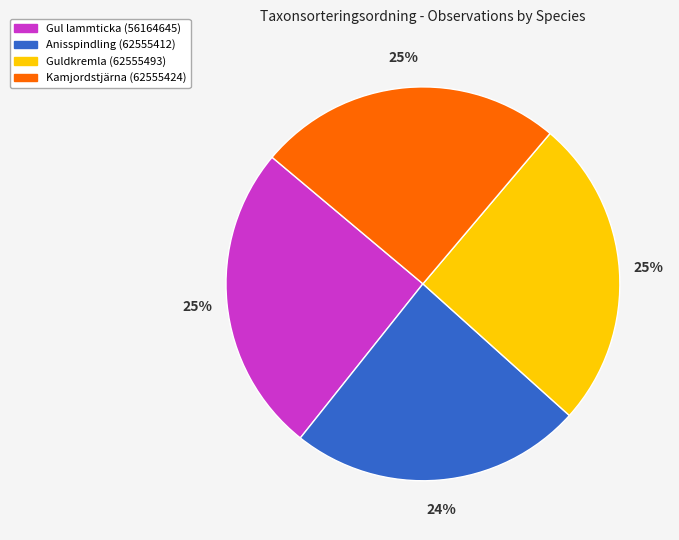

Which has a higher value, Guldkremla (62555493) or Anisspindling (62555412)?

Guldkremla (62555493)